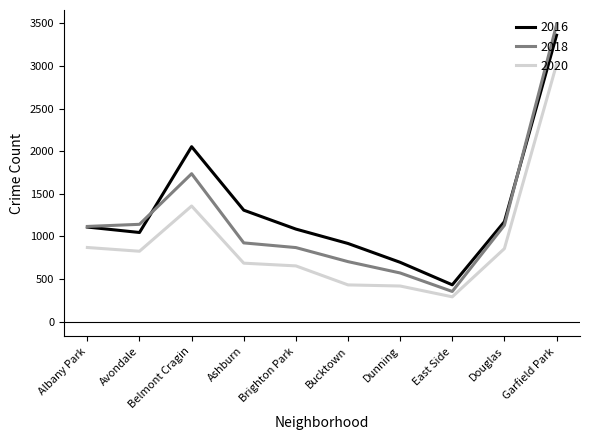

List the series in order of their peak value, lowest first.

2020, 2016, 2018